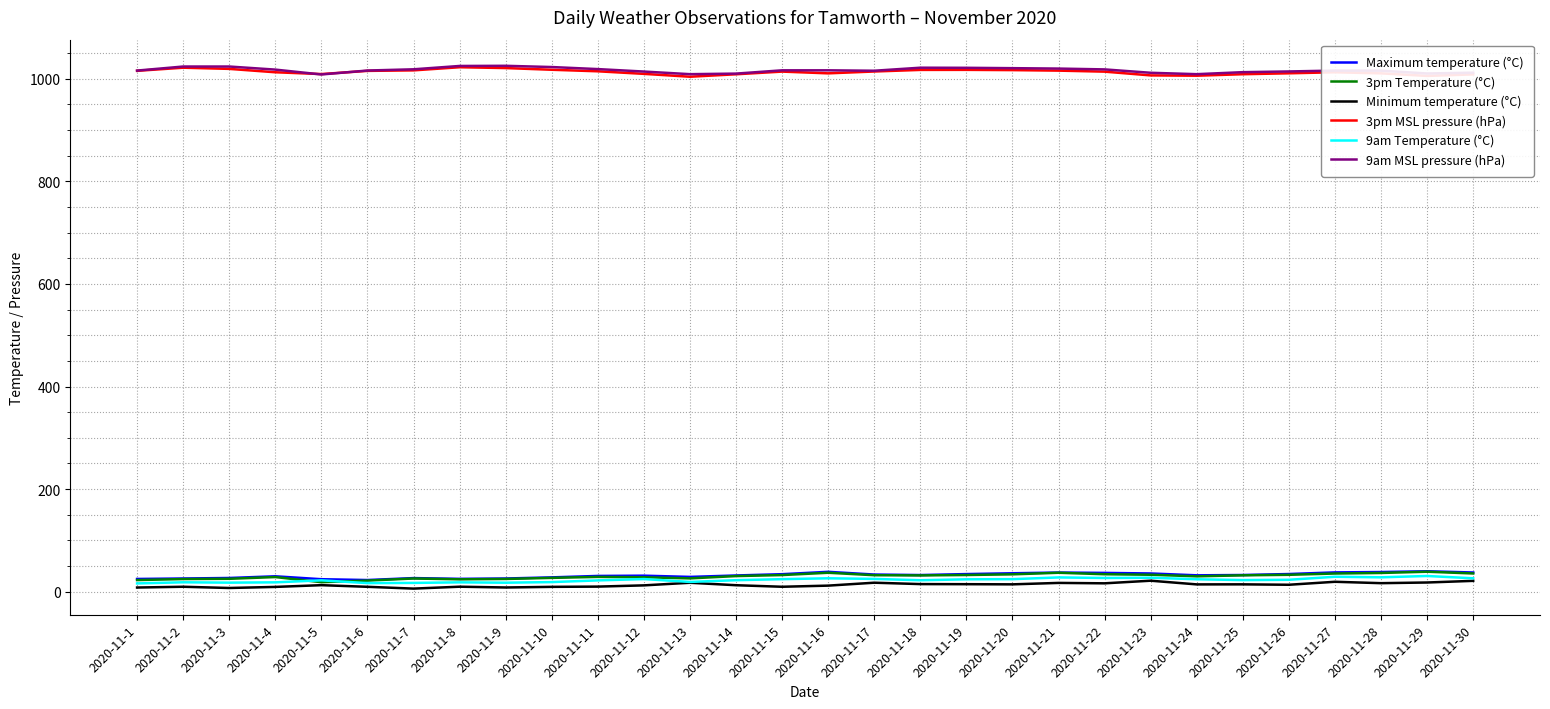

What is the maximum value for 9am Temperature (°C)?

30.7